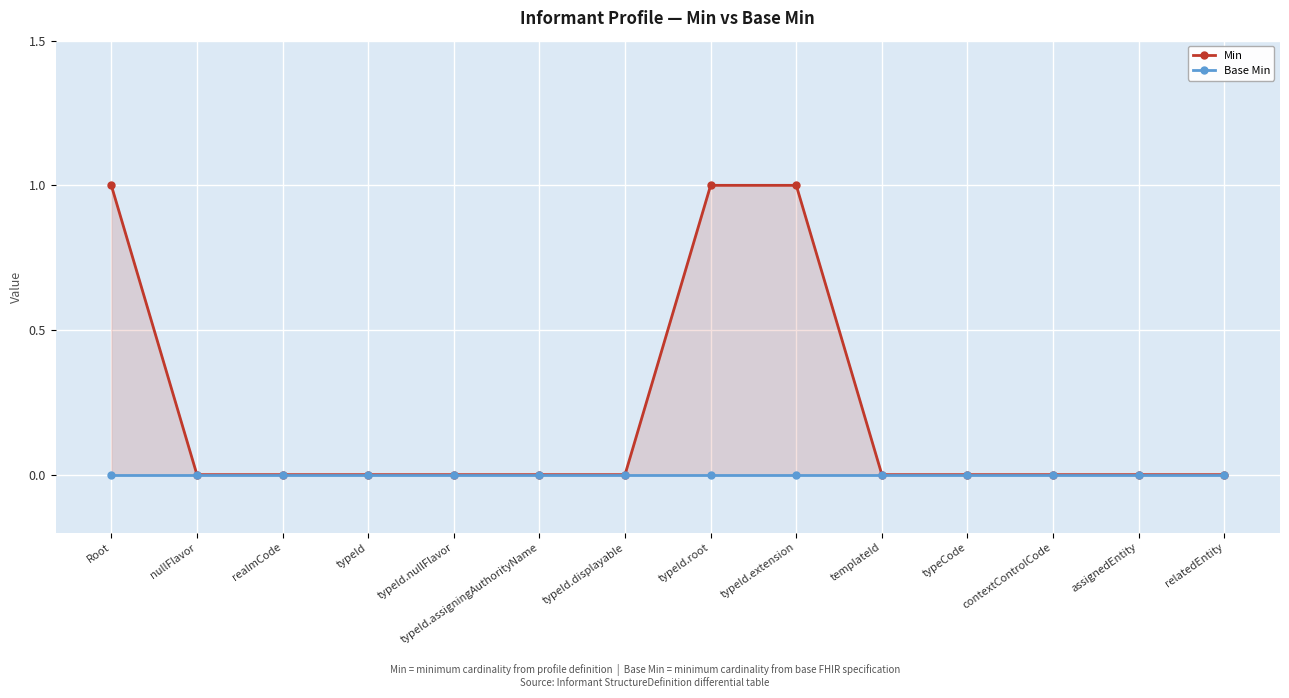

What is the maximum value shown in the chart?

1